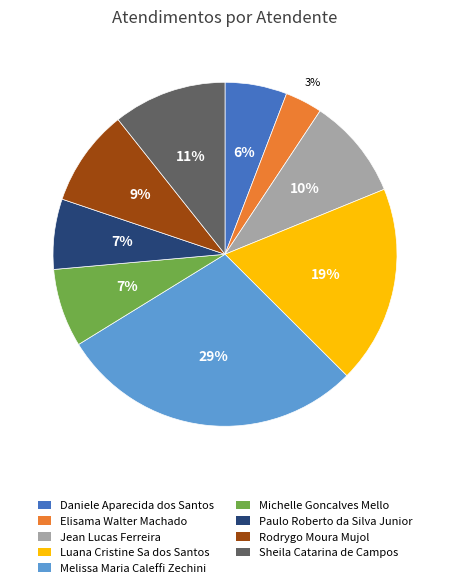

Which has a higher value, Luana Cristine Sa dos Santos or Sheila Catarina de Campos?

Luana Cristine Sa dos Santos